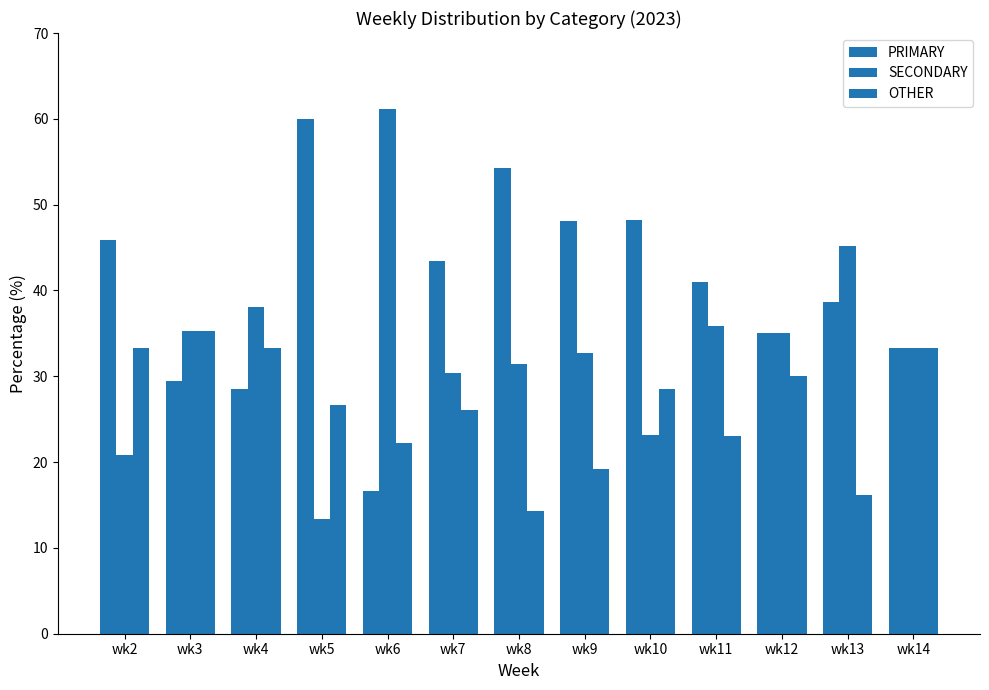

How many data points in SECONDARY are above 33?

7